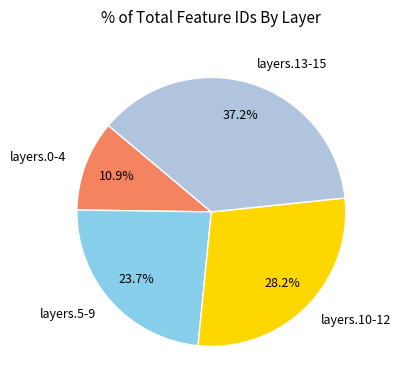

What is the total percentage of layers.0-4 and layers.13-15?

48.1%